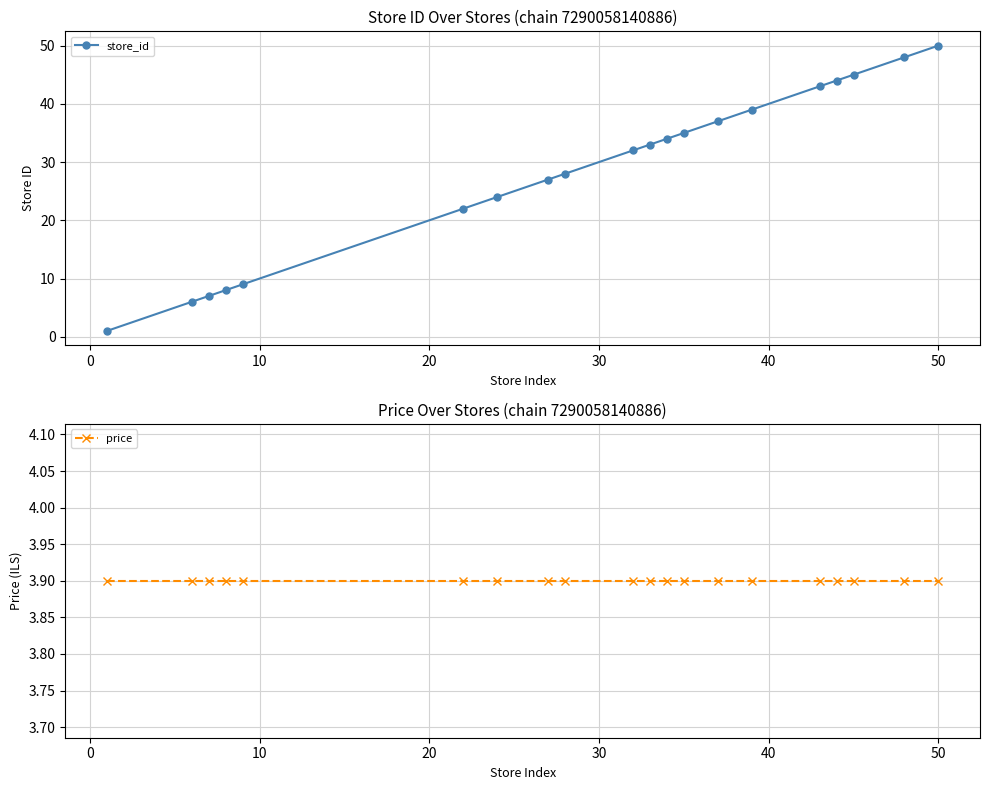

Rank the series by their average value, from lowest to highest.

price, store_id